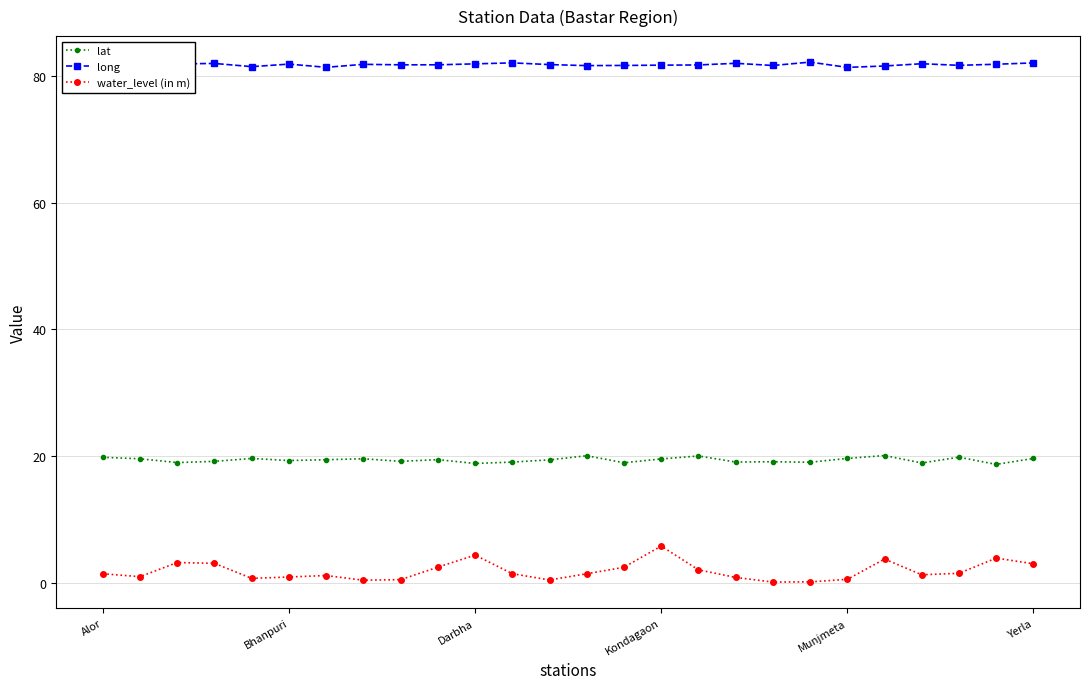

What is the value of the lat point at the 17th from the left?

20.1